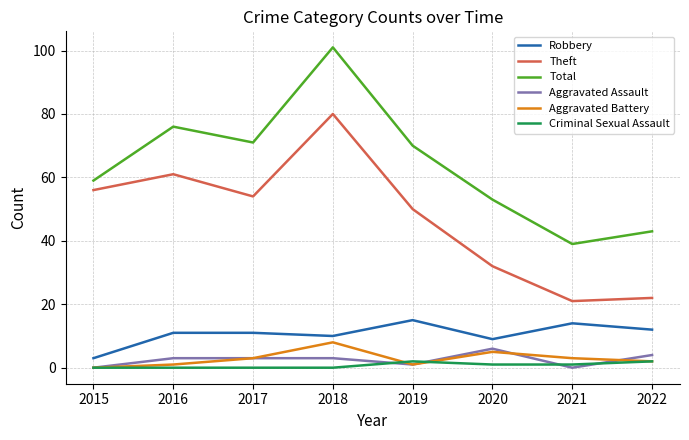

The value of Theft at 2019 is 50. True or false?

True